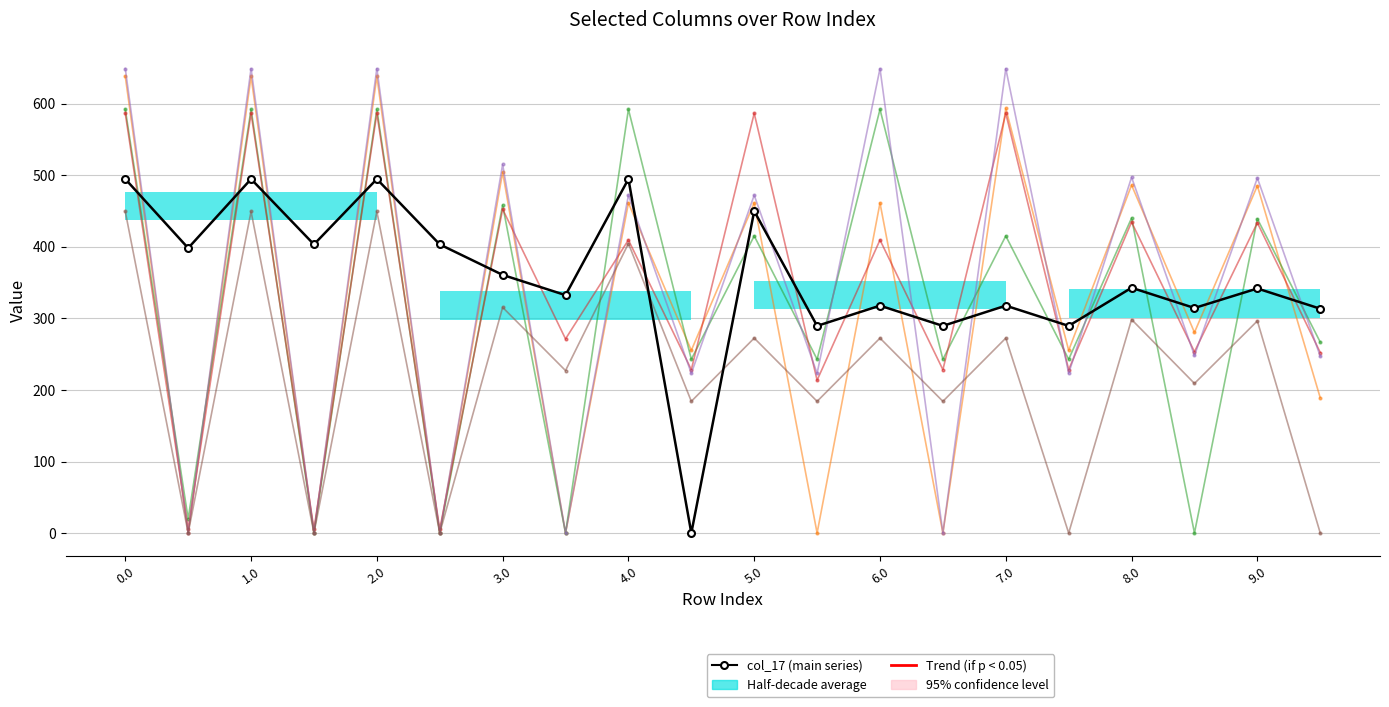

The value of col_1 at 3.0 is 157.2. True or false?

False